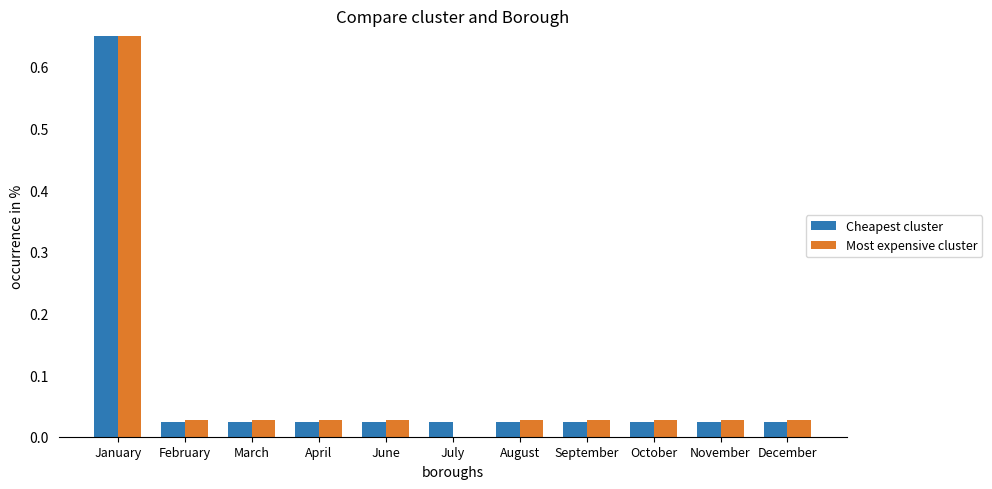

Where is Most expensive cluster nearest to the value 0?

July